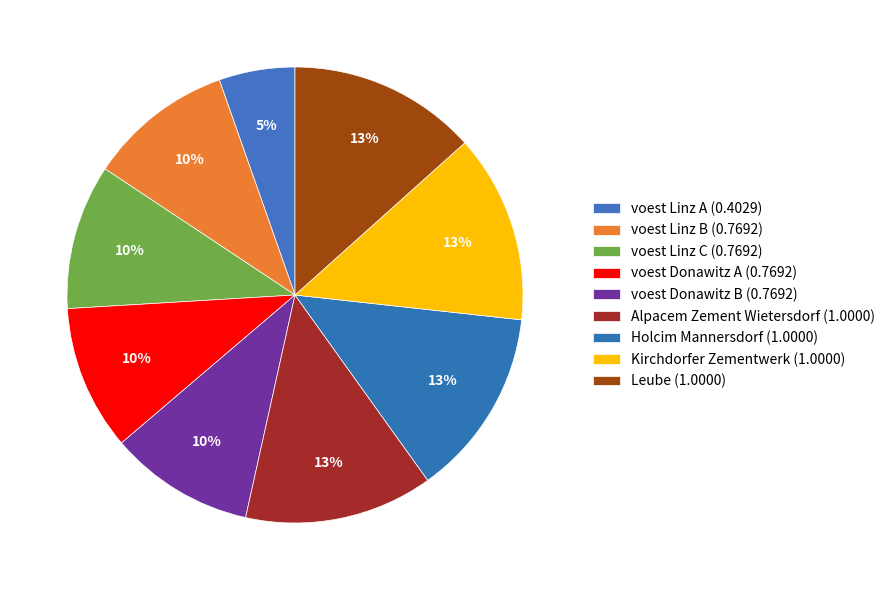

What percentage is the voest Donawitz B slice, to the nearest percent?

10%